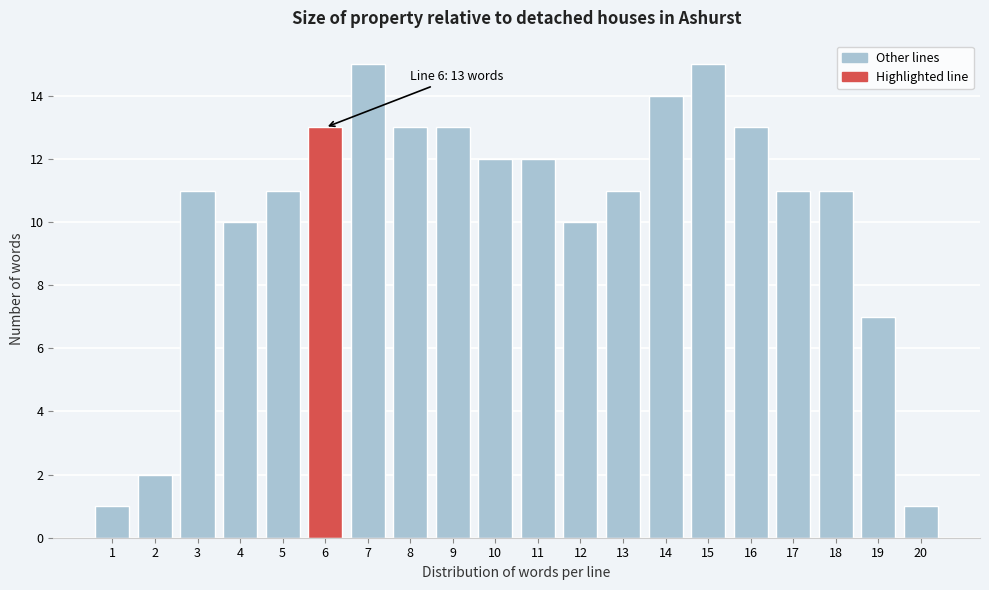

Reading right to left, extract all data points from this chart.

1	7	11	11	13	15	14	11	10	12	12	13	13	15	13	11	10	11	2	1